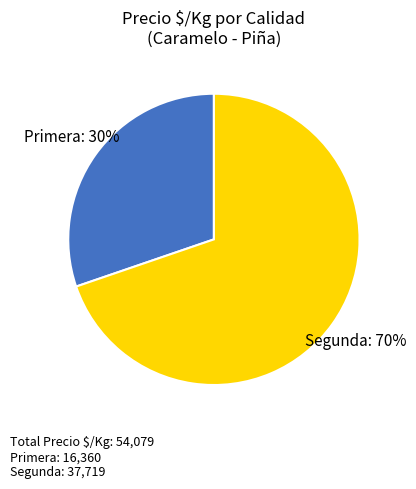

To the nearest percent, what is the average slice percentage?

50%